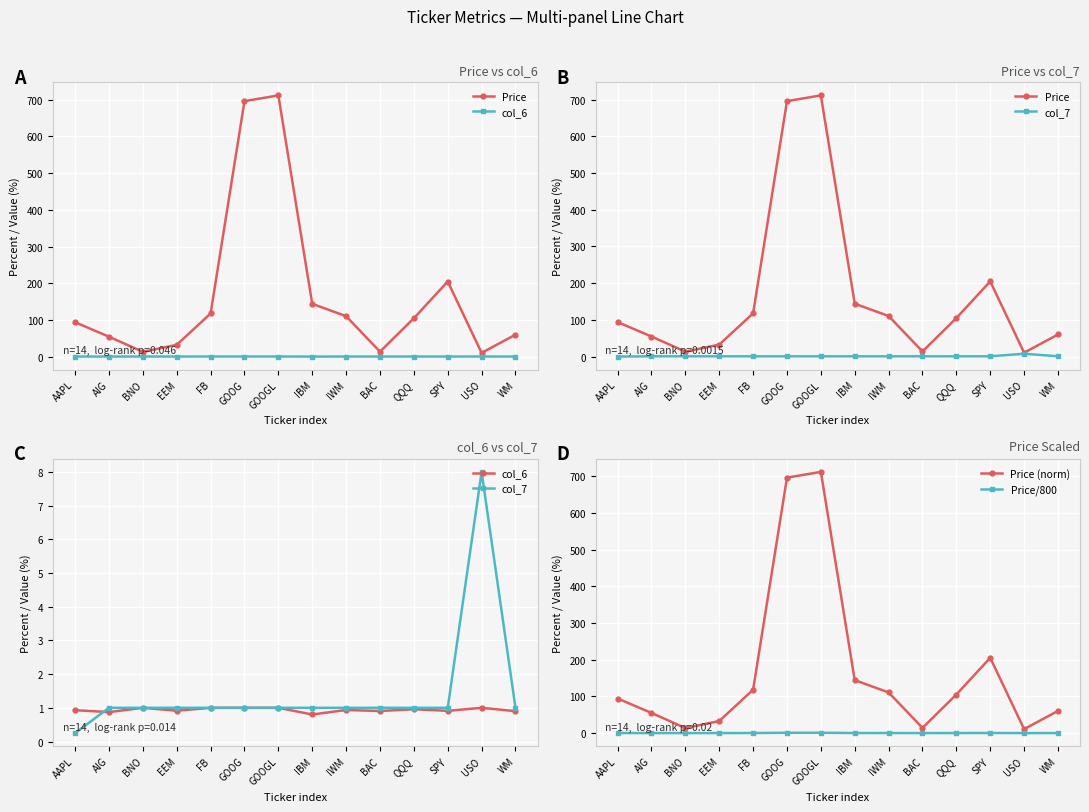

Rank the series at USO from highest to lowest value.

Price, Price (norm), col_7, col_6, Price/800